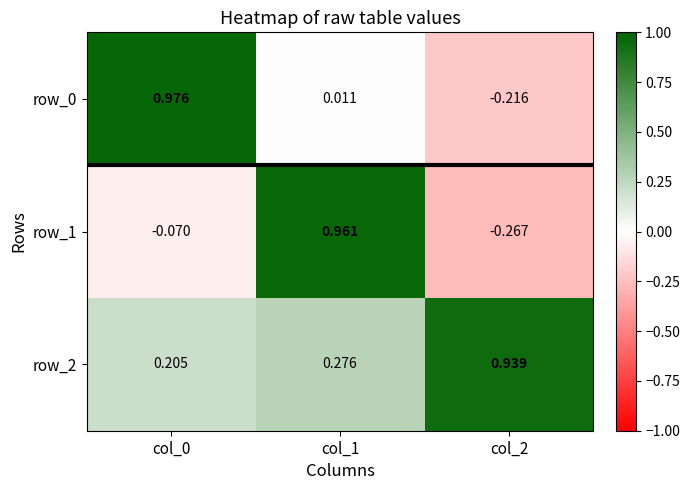

Is the value of row_2 at col_2 greater than the value of row_1 at col_1?

No